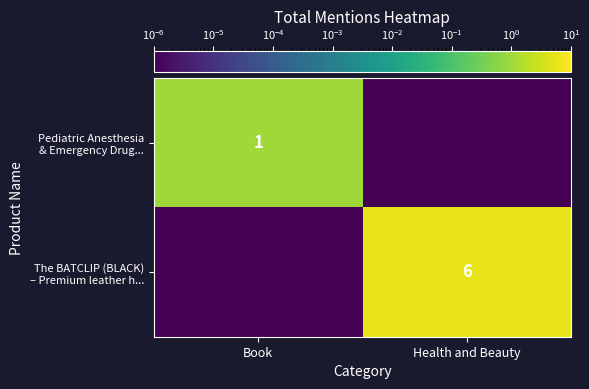

How many series are shown in this chart?

2